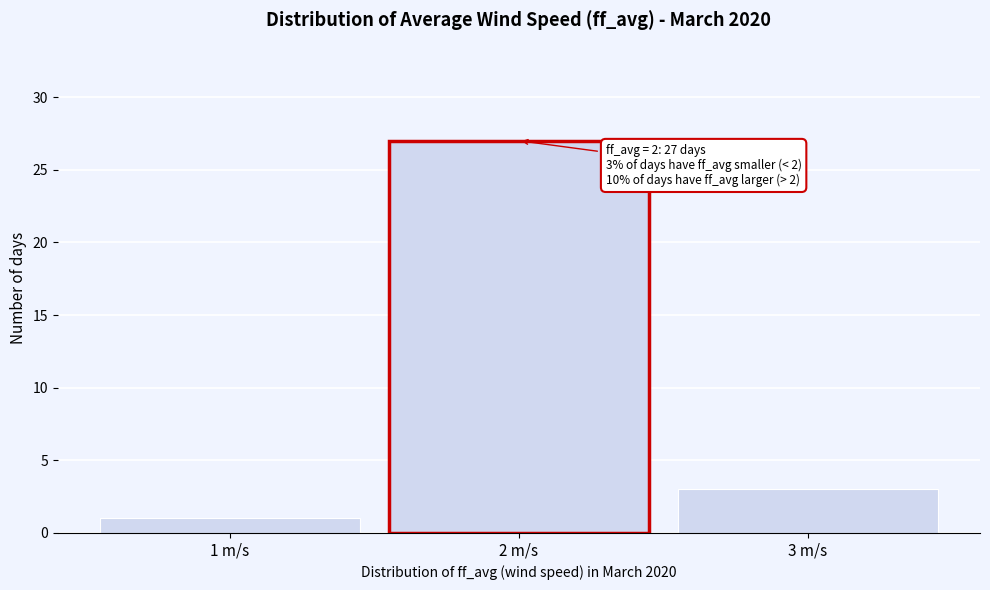

Reading left to right, transcribe all the data shown in this chart.

1 m/s=1	2 m/s=27	3 m/s=3